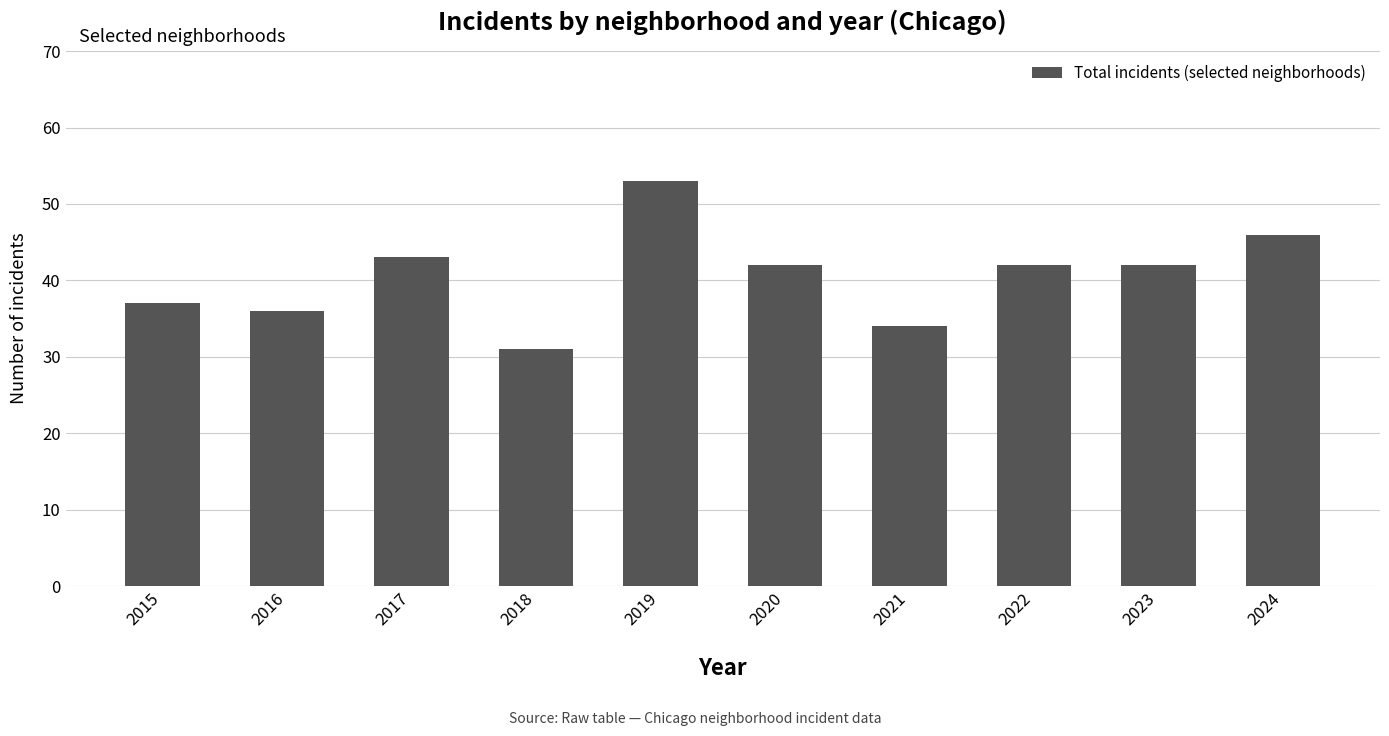

What is the maximum value shown in the chart?

53